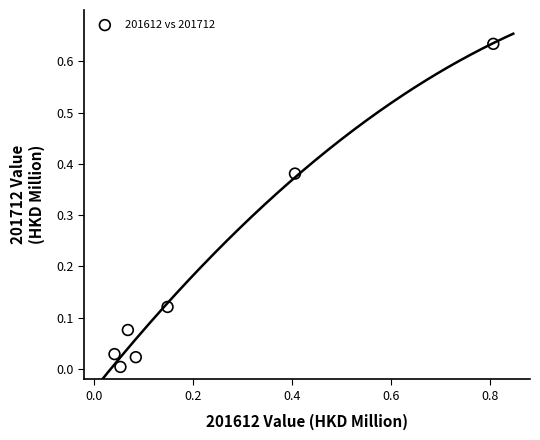

What is the range of X values (max minus min)?

0.8